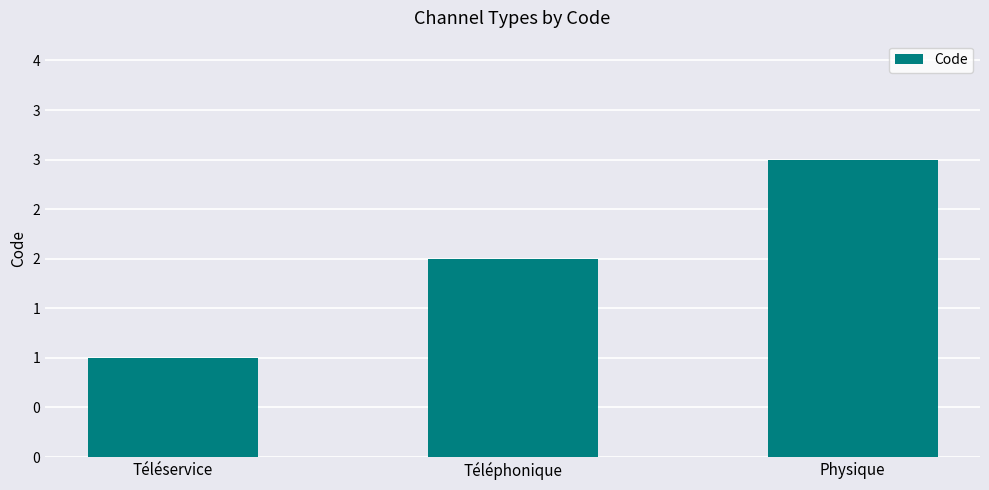

What position from the left is Physique?

3